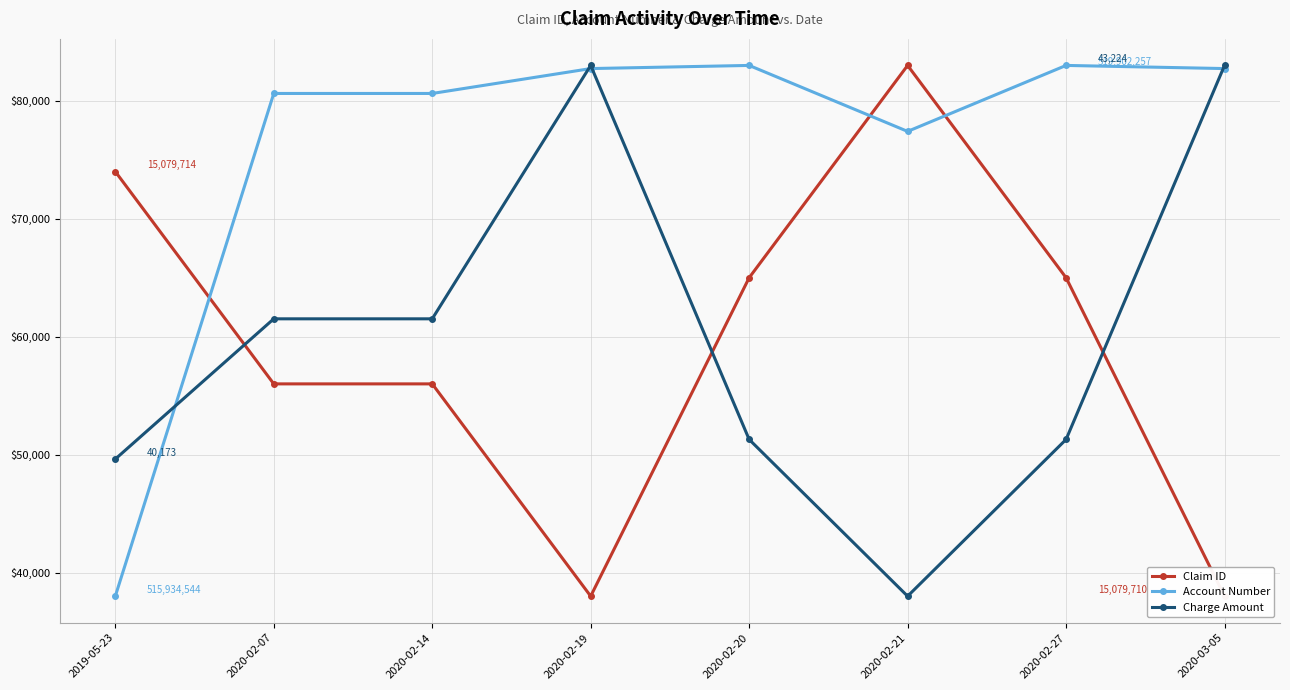

True or false: Account Number has more than 0 points higher than both neighbors.

True